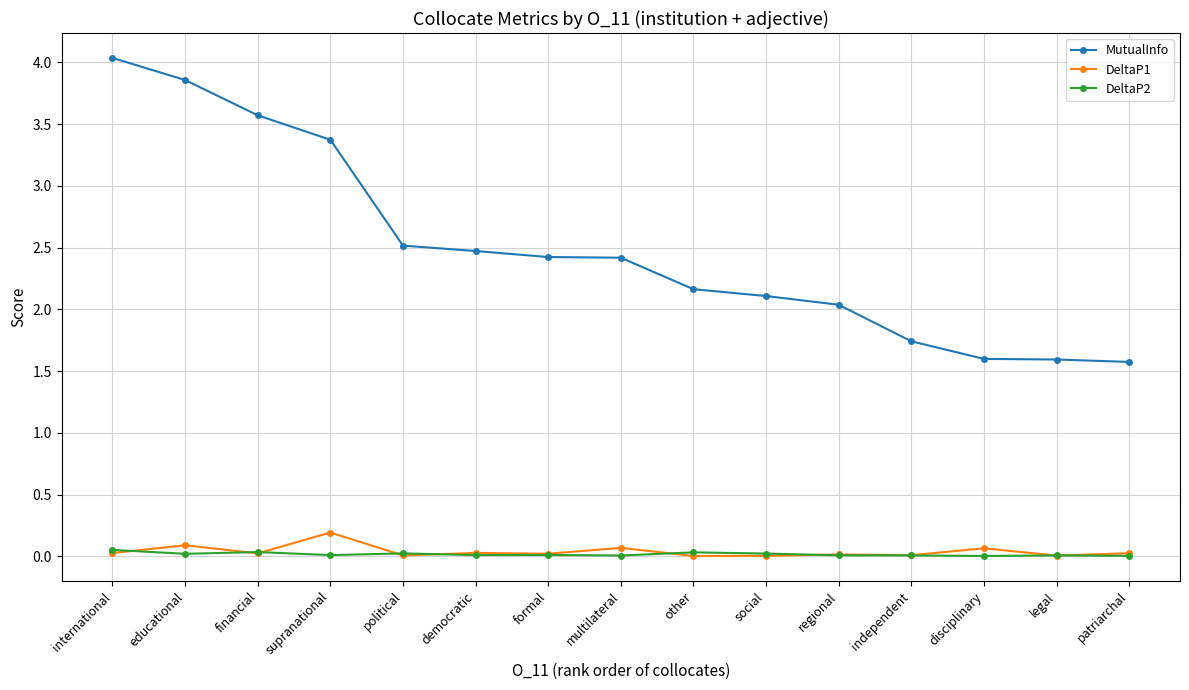

Count the MutualInfo values in the range 1 to 3.

11